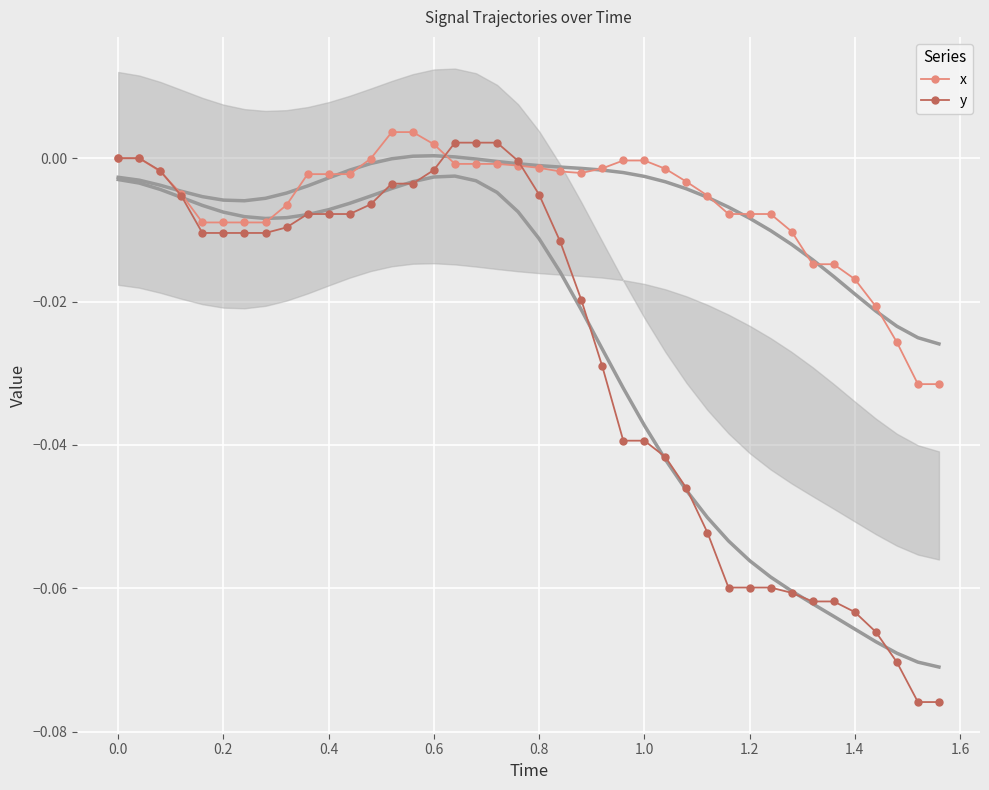

How many lines are shown in the chart?

2